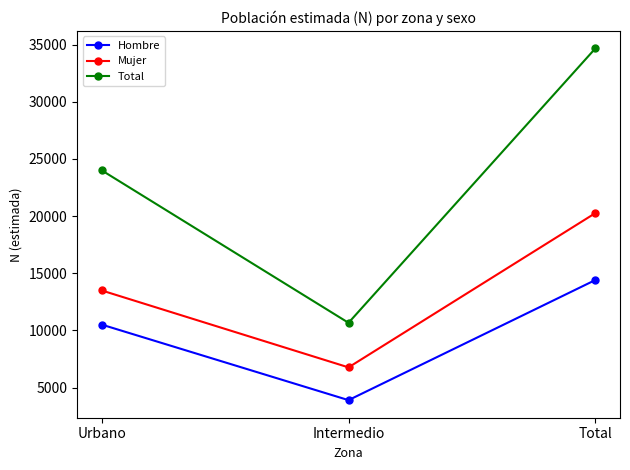

Read the Mujer value at Total, to the nearest 100.

20300